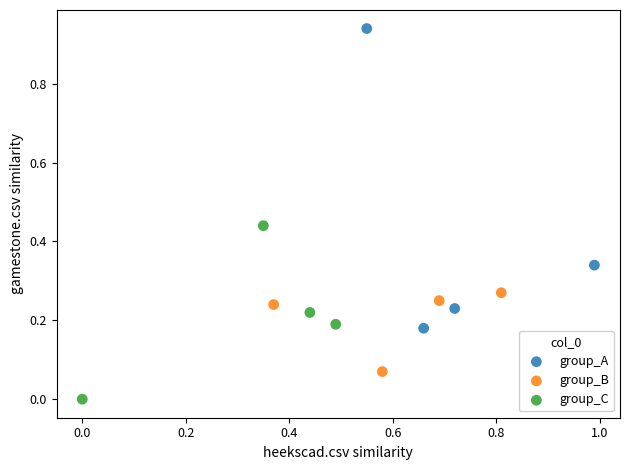

Which series contains the lowest Y value?

group_C